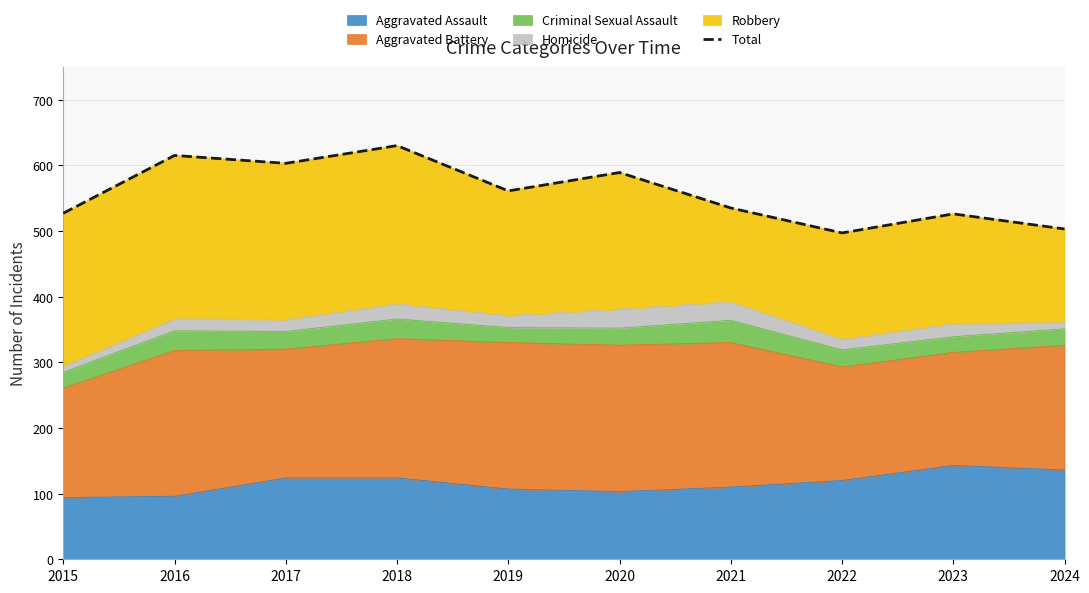

Between 2017 and 2016, which is larger?

2016